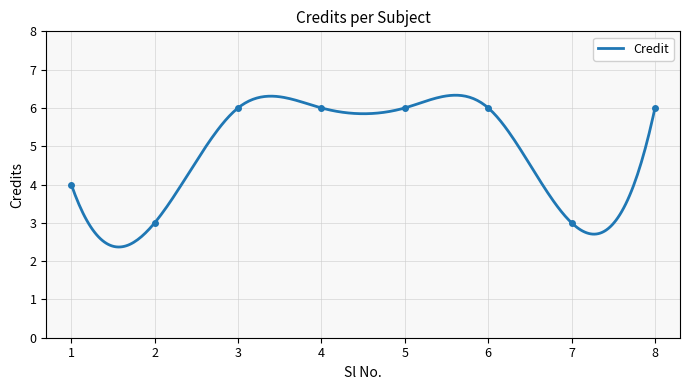

What is the sum of all values?

40